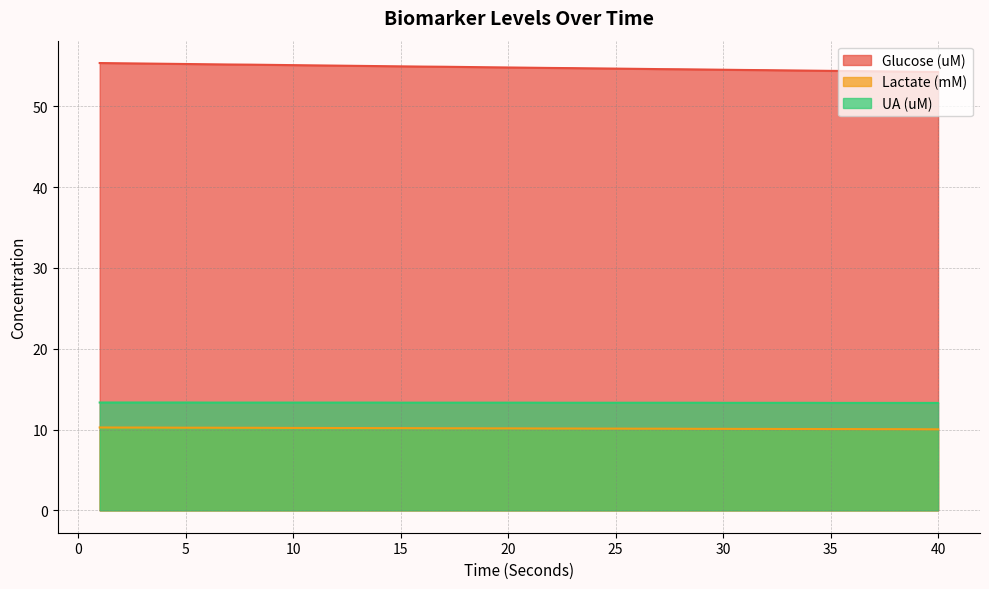

True or false: UA (uM) and Glucose (uM) cross at least once.

False